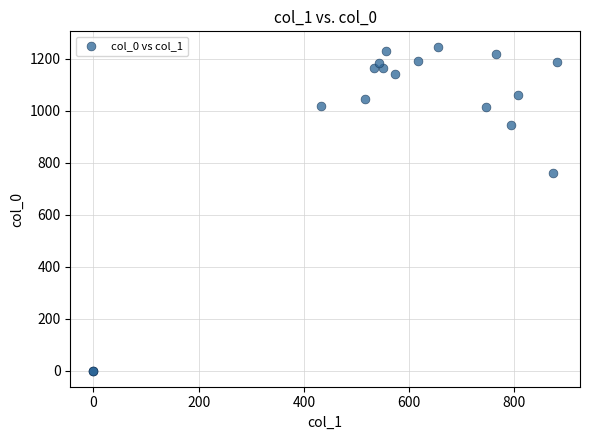

What Y value in the scatter plot is closest to 621?

760.0